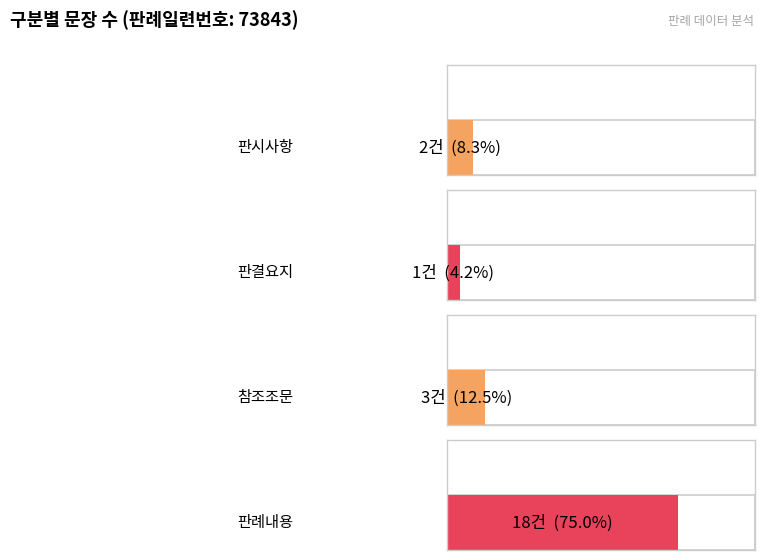

Is the value of 참조조문 at 문장번호 수 greater than the value of 판결요지 at 문장번호 수?

Yes